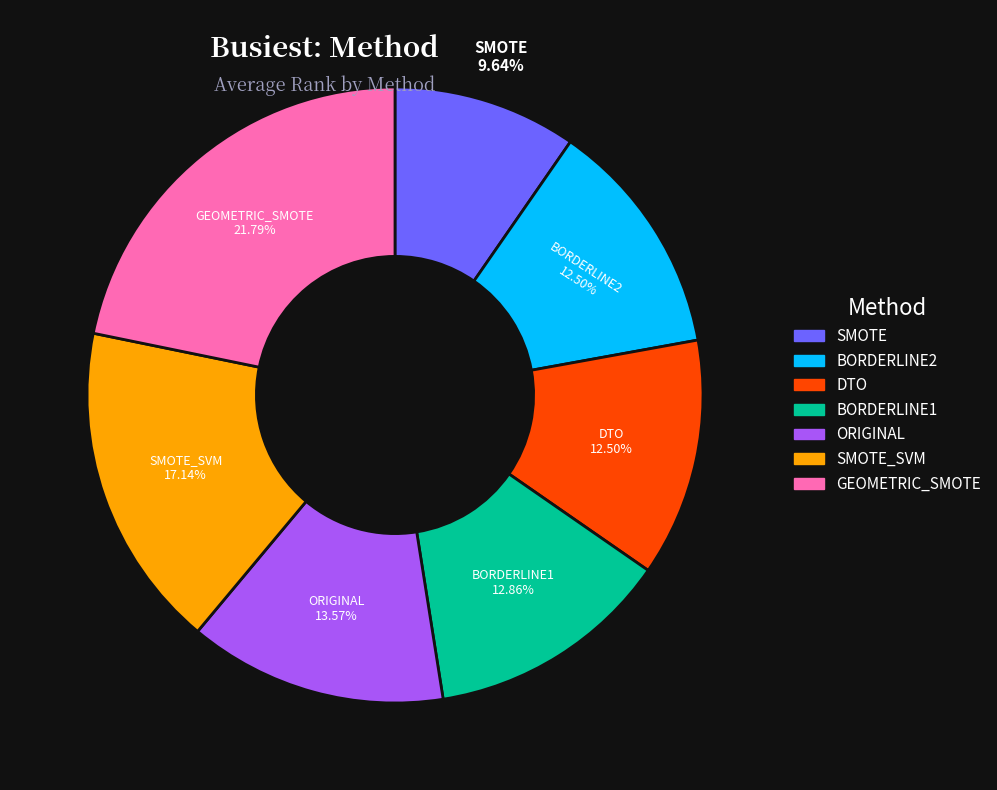

Does any single category account for the majority?

No